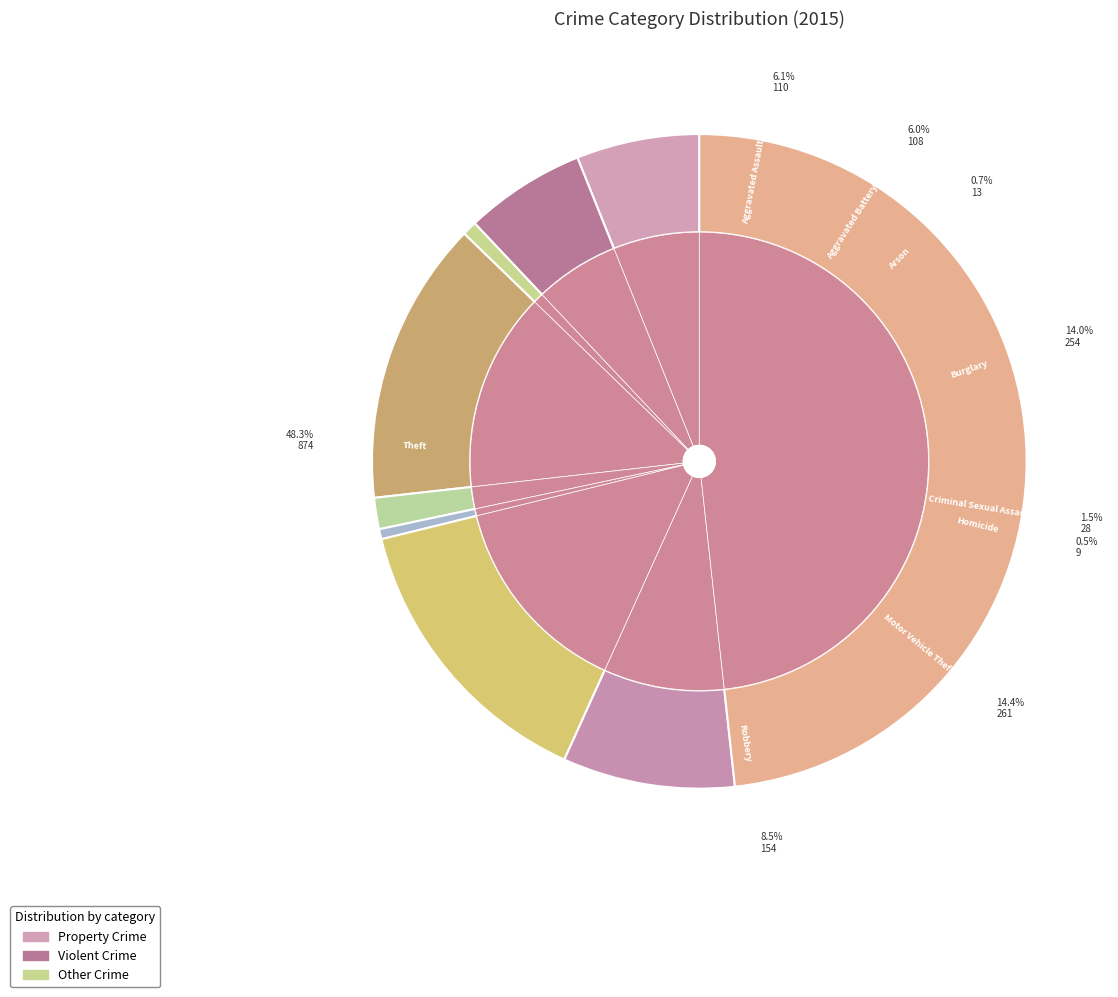

Which slice is the smallest?

Homicide